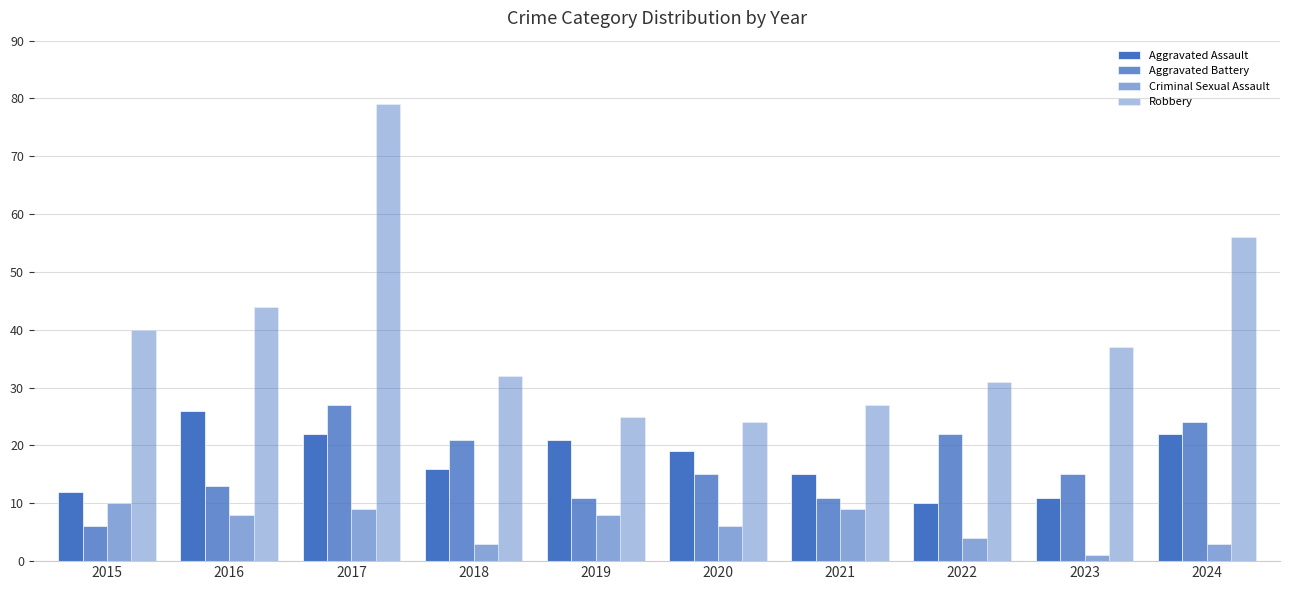

Which category has the lowest value in the Aggravated Assault series?

2022